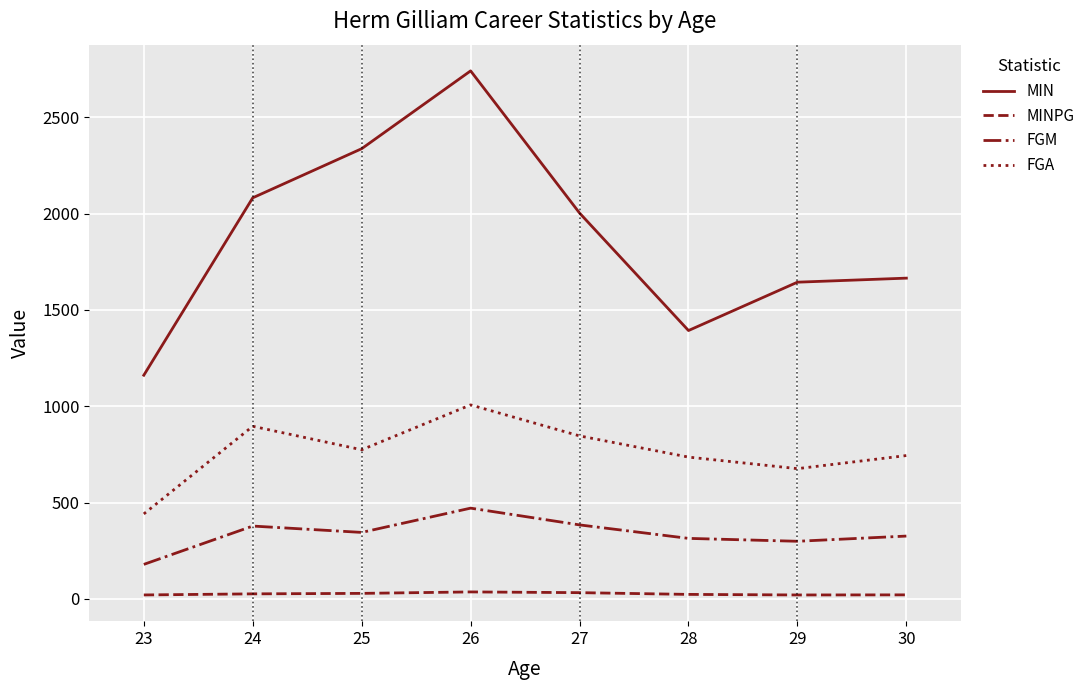

Rank the series at 28 from highest to lowest value.

MIN, FGA, FGM, MINPG